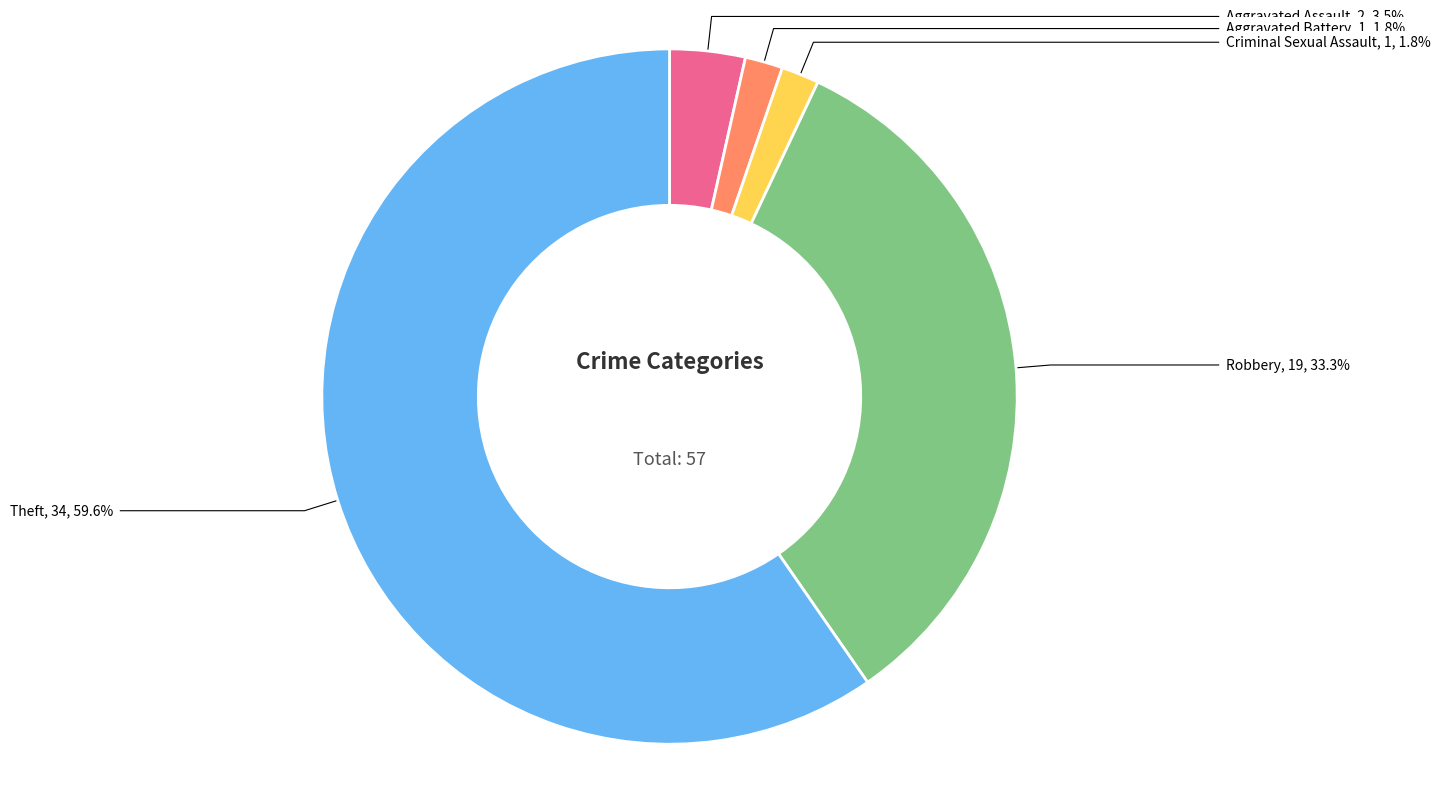

Is there any slice that represents more than half of the pie?

Yes